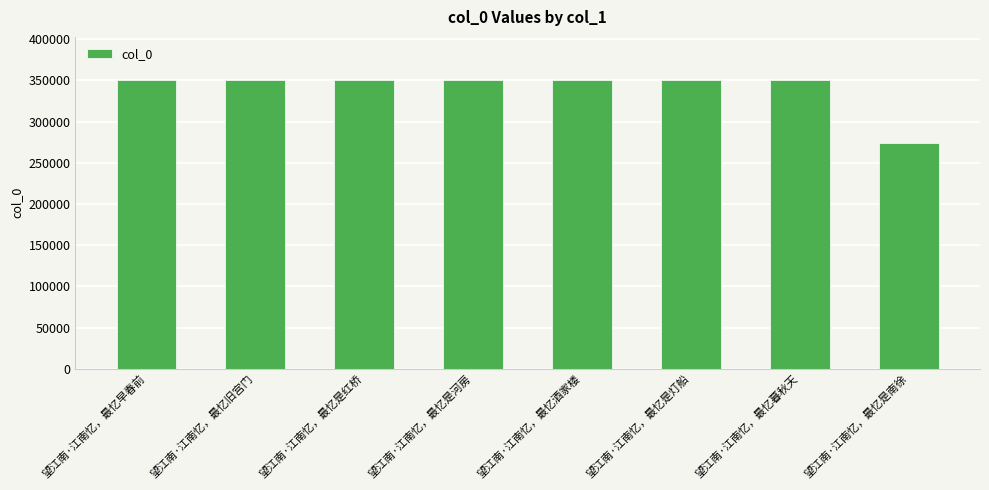

Does the chart contain any negative values?

No